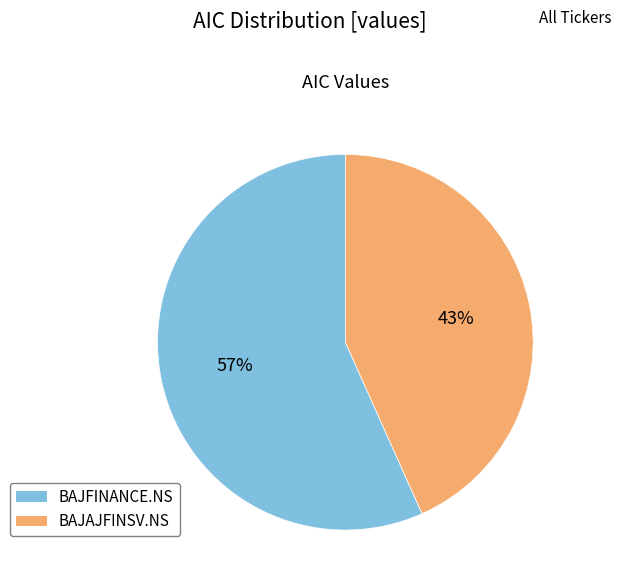

To the nearest percent, what portion does BAJAJFINSV.NS represent?

43%